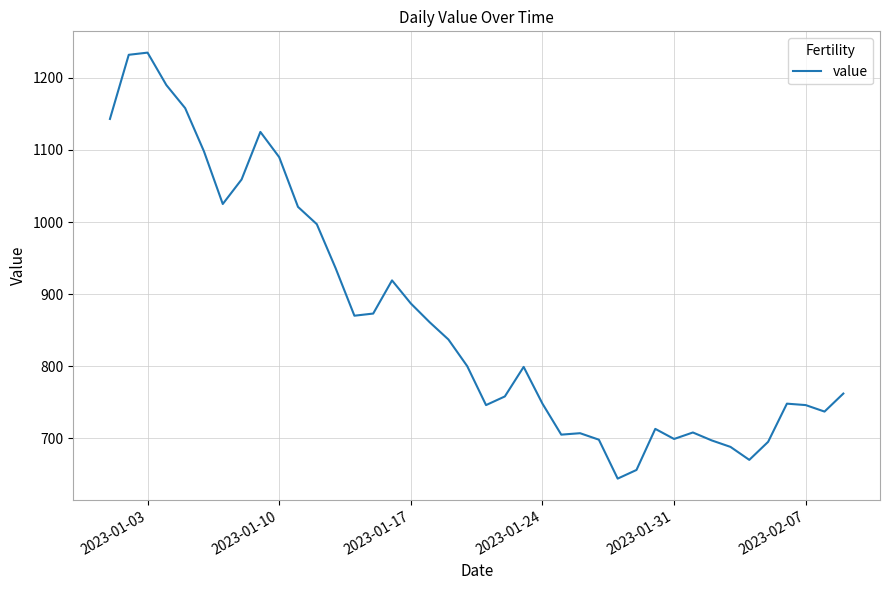

What is the difference between the maximum and minimum values?

591